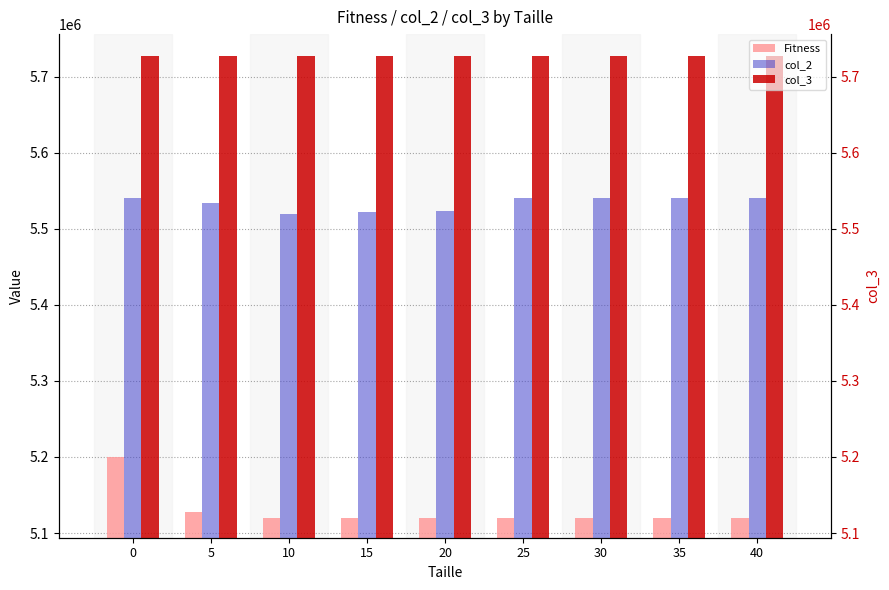

What is the maximum value for col_2?

5540900